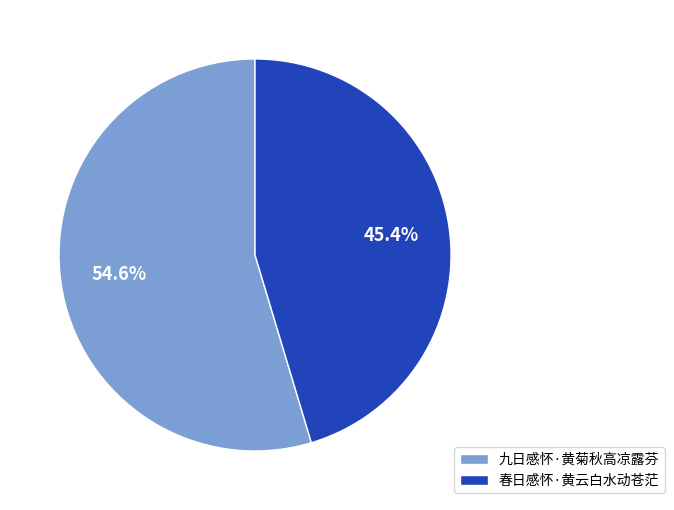

Is it true that 春日感怀·黄云白水动苍茫 is 58% of the pie?

False